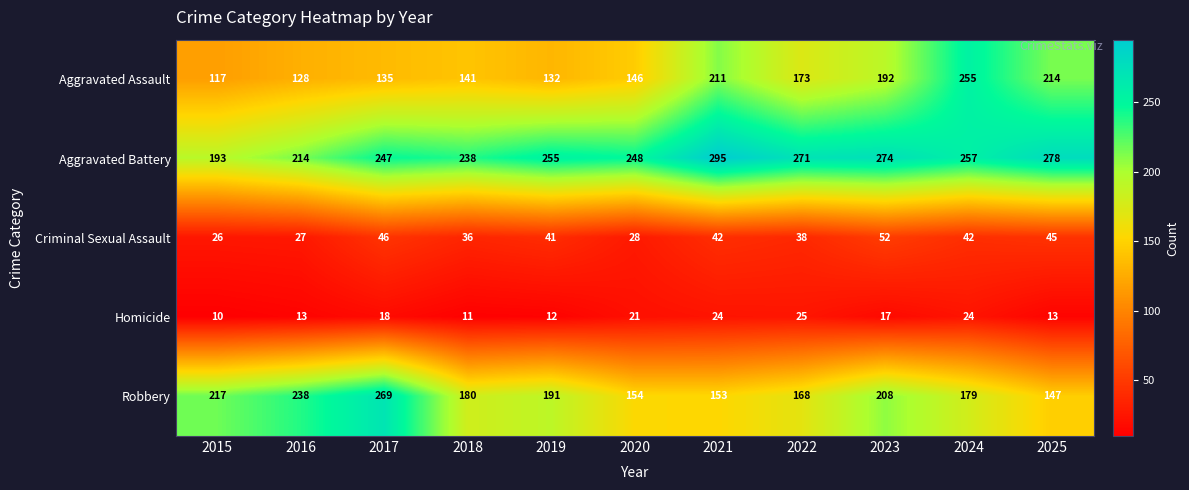

Where is Homicide nearest to the value 17?

2023